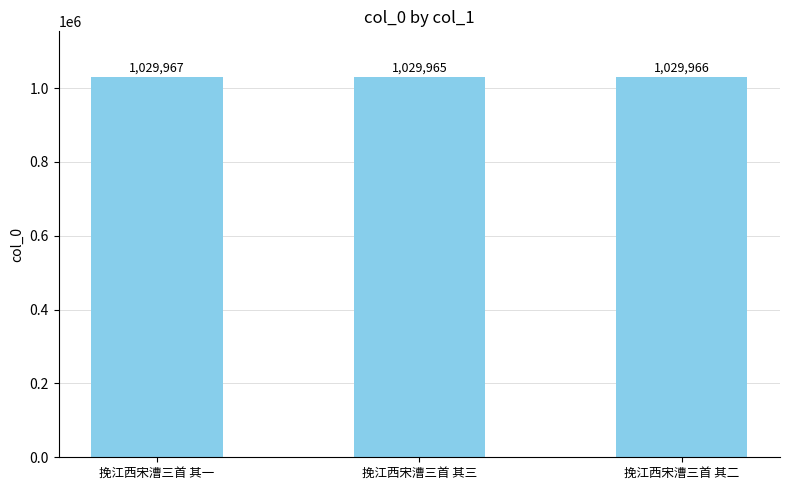

Reading right to left, extract all data points from this chart.

挽江西宋漕三首 其二=1029966	挽江西宋漕三首 其三=1029965	挽江西宋漕三首 其一=1029967